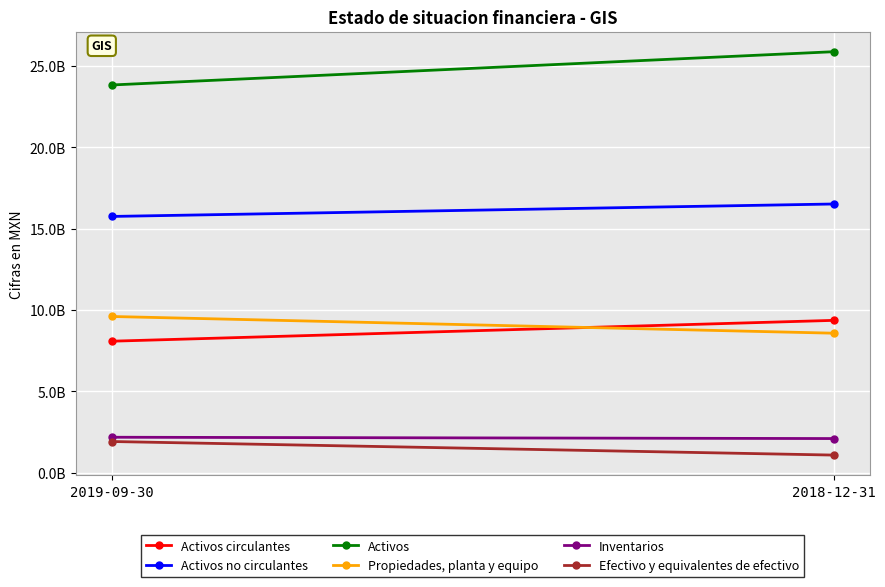

Rank the series by their maximum value, from lowest to highest.

Efectivo y equivalentes de efectivo, Inventarios, Activos circulantes, Propiedades, planta y equipo, Activos no circulantes, Activos